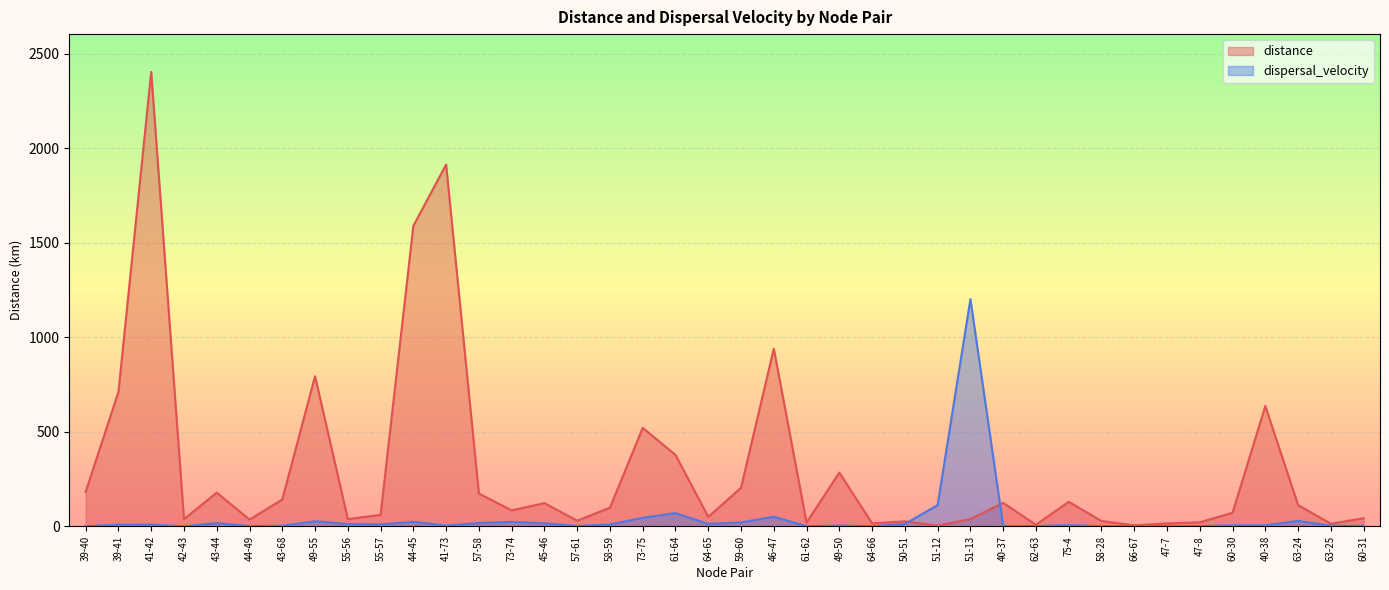

Where is dispersal_velocity nearest to the value 600?

51-12